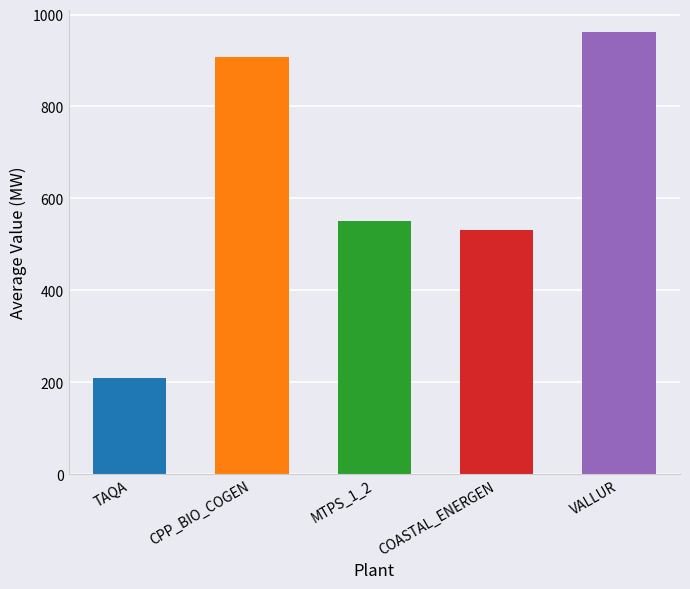

Does the chart contain any negative values?

No